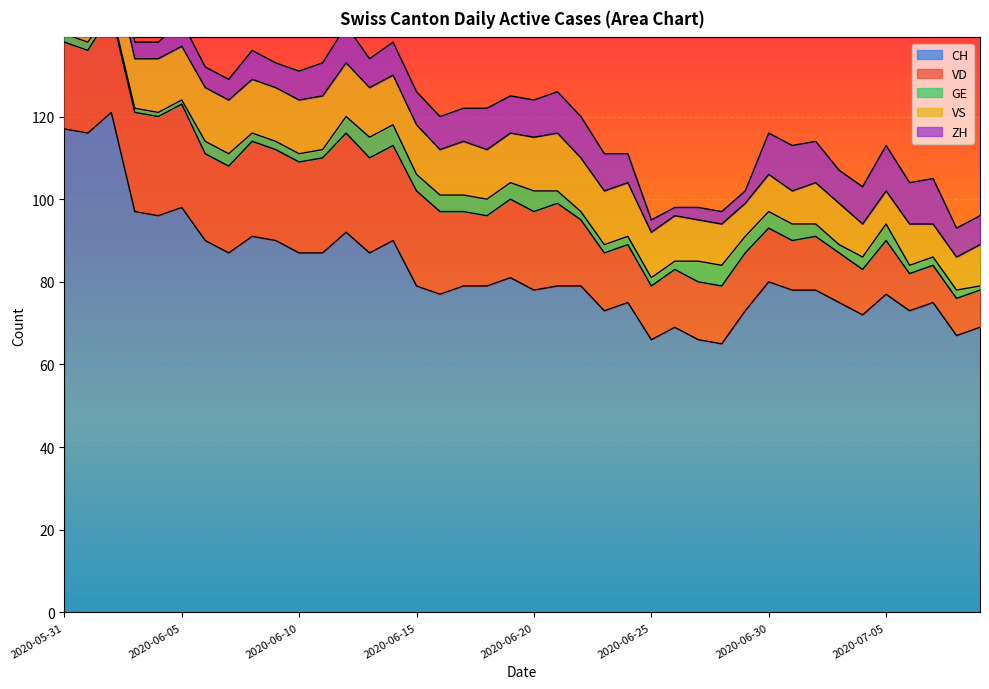

What is the difference between the maximum and minimum values in the GE series?

4